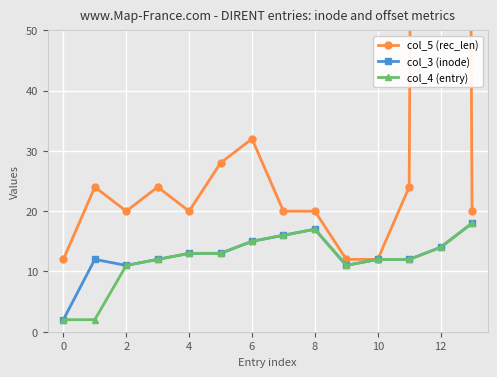

What is the difference between the col_5 (rec_len) values at 10 and 2?

8